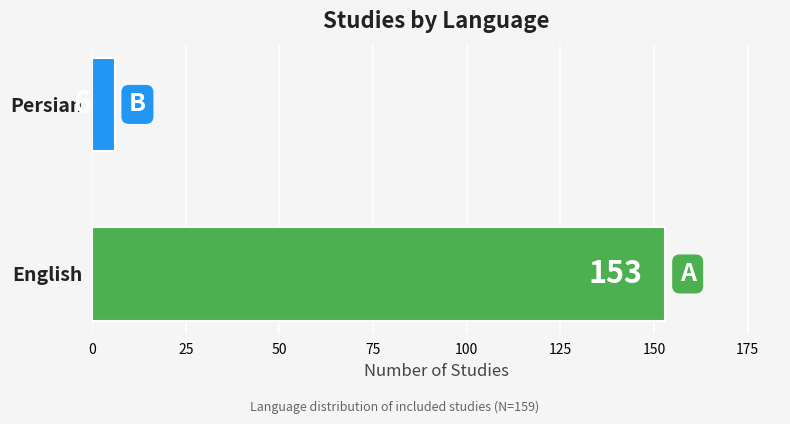

True or false: the data shows 96 at English.

False